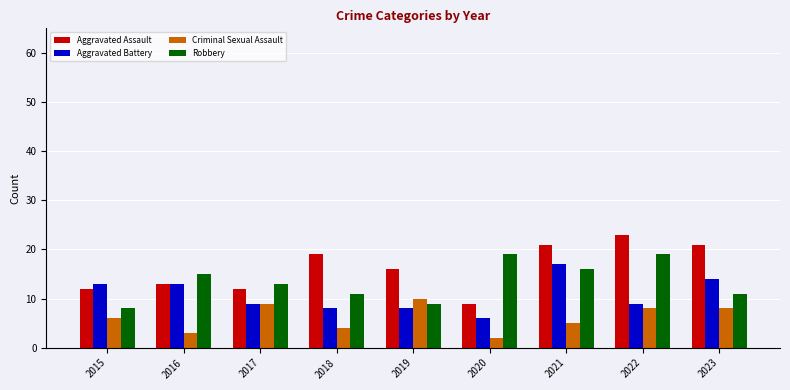

The Aggravated Assault series shows 12 at 2015. True or false?

True